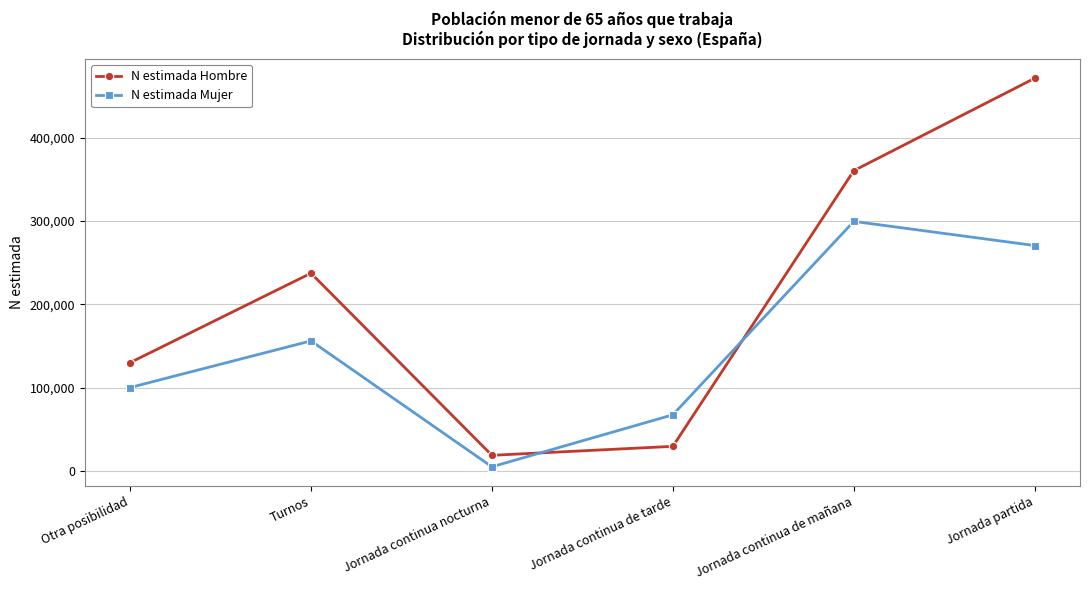

Is it true that N estimada Mujer equals 67494 at Jornada continua de tarde?

True